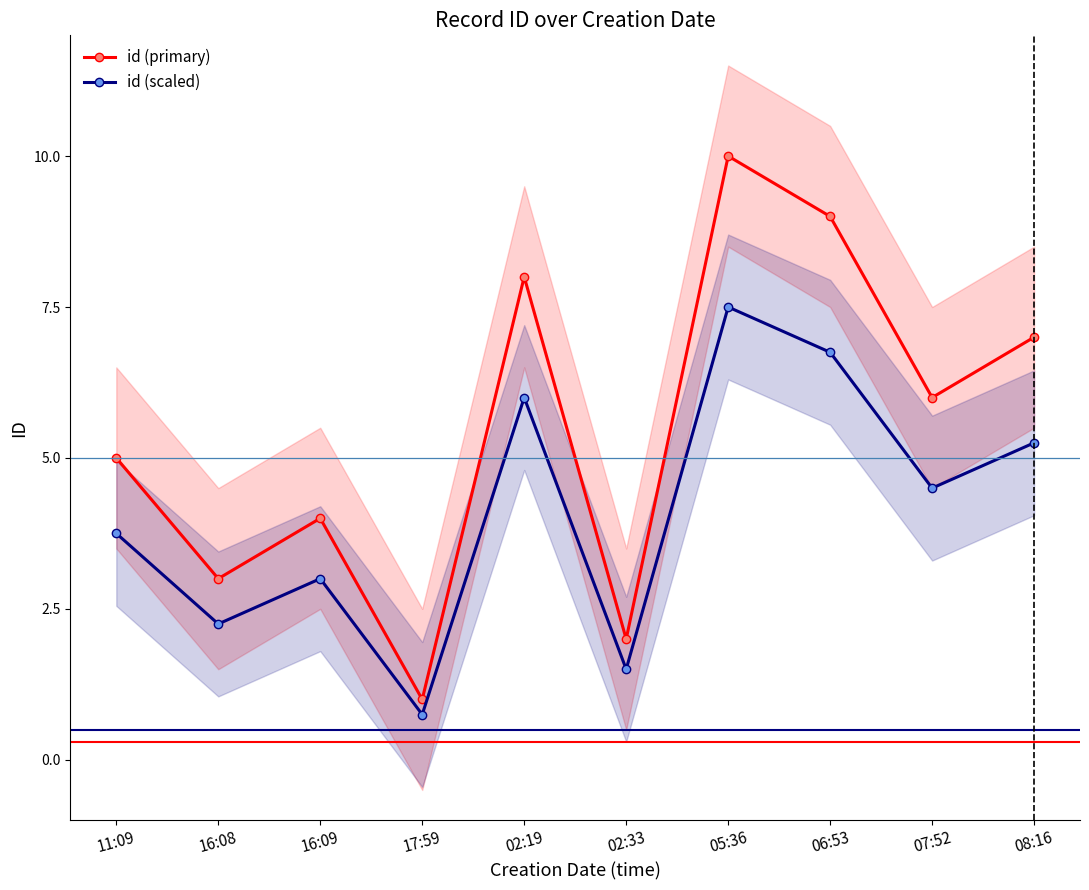

The id (scaled) series shows 3.4 at 06:53. True or false?

False